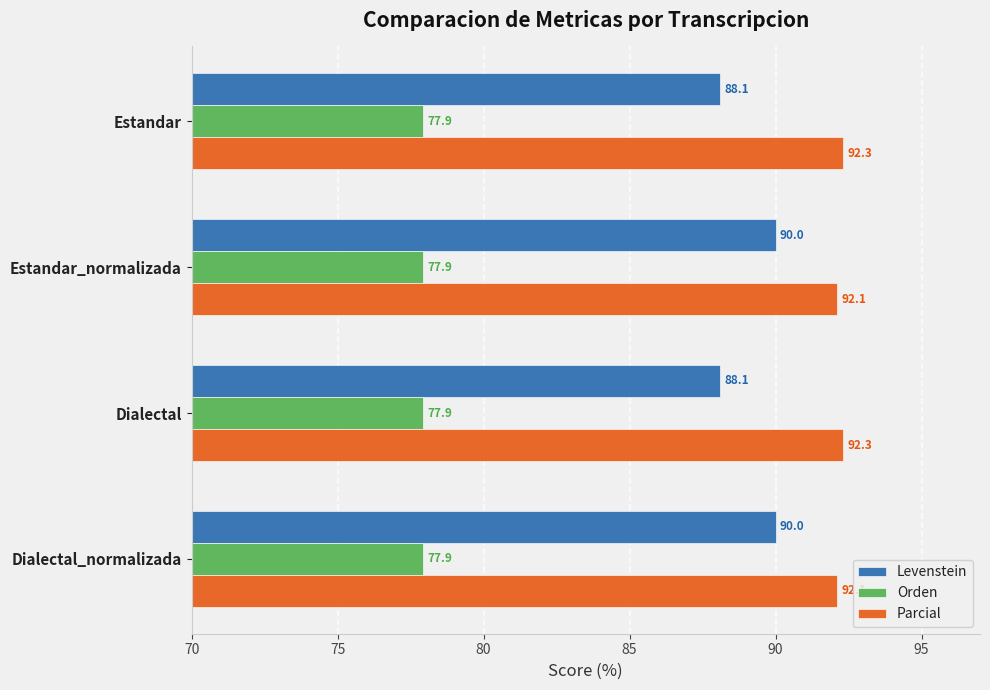

At Dialectal_normalizada, list the series in order from smallest to largest.

Orden, Levenstein, Parcial